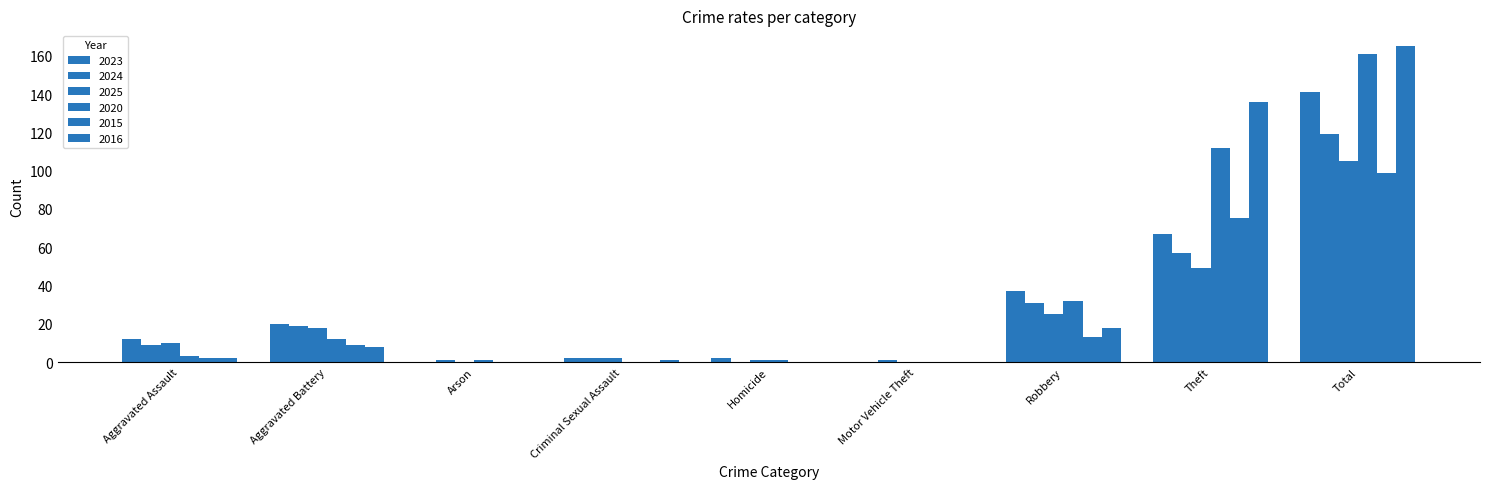

Which series has the largest total across all categories?

2016